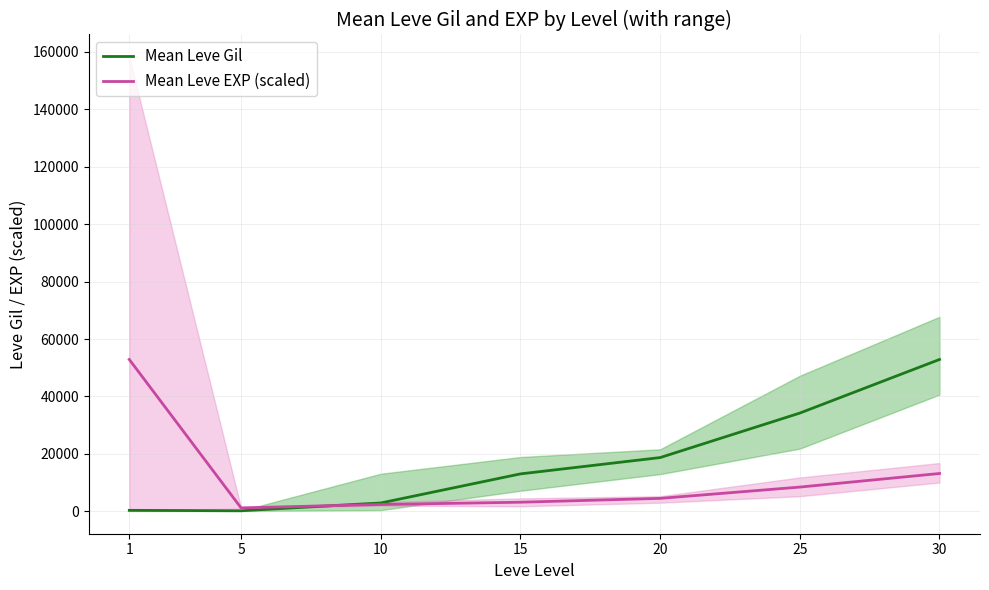

What is the difference between the maximum and minimum values in the Mean Leve Gil series?

52673.3